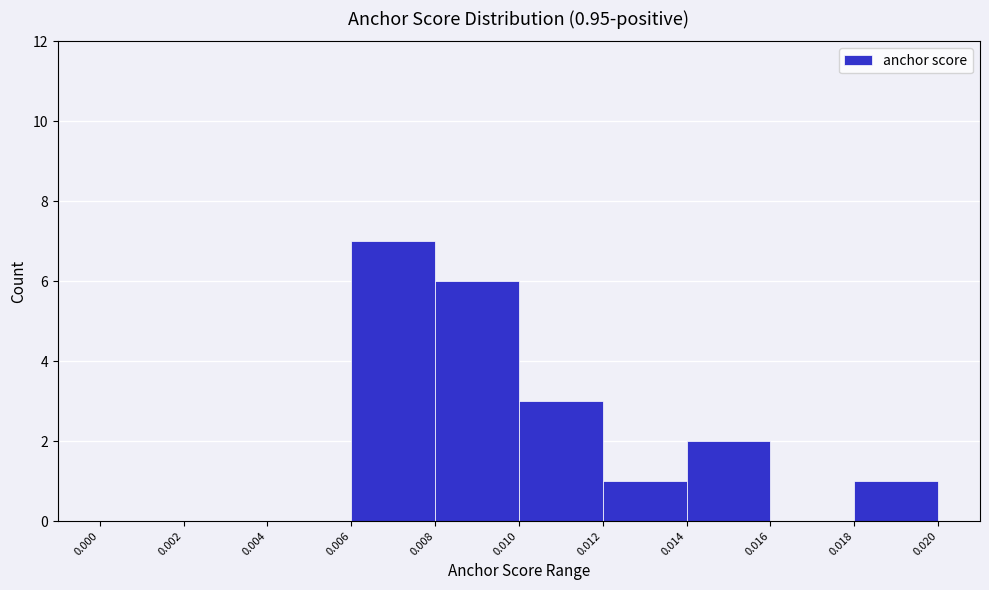

Which range on the x-axis has the tallest bar?

0.006 to 0.008